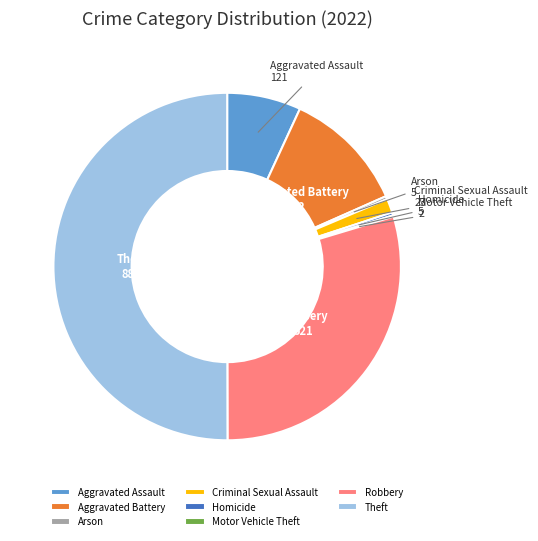

What is the largest slice in the pie chart?

Theft